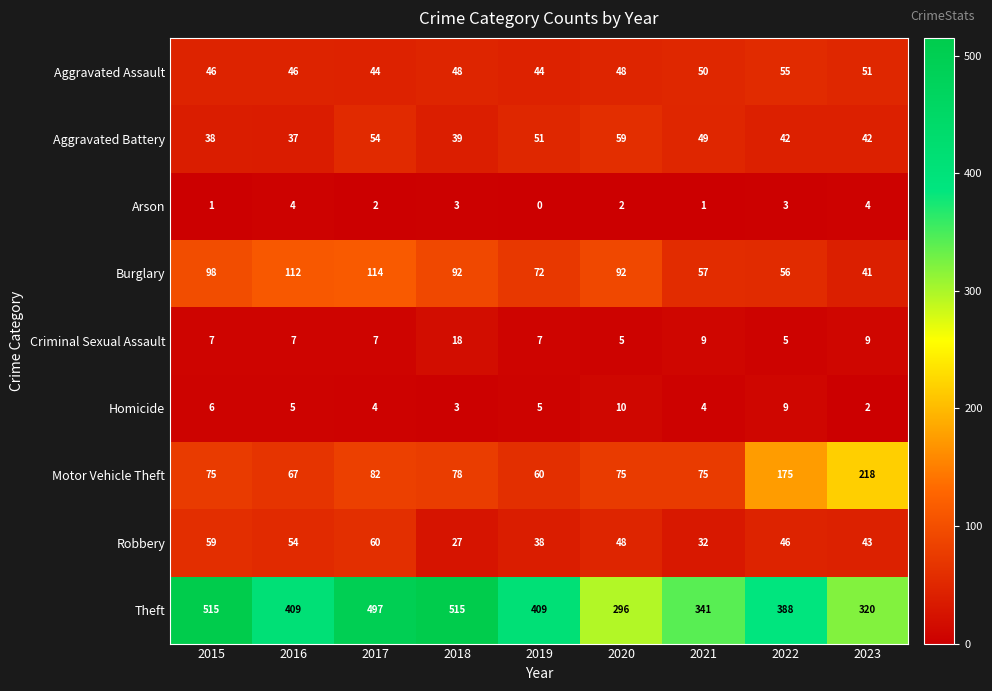

What is the difference between the second highest and minimum values in the Theft series?

219